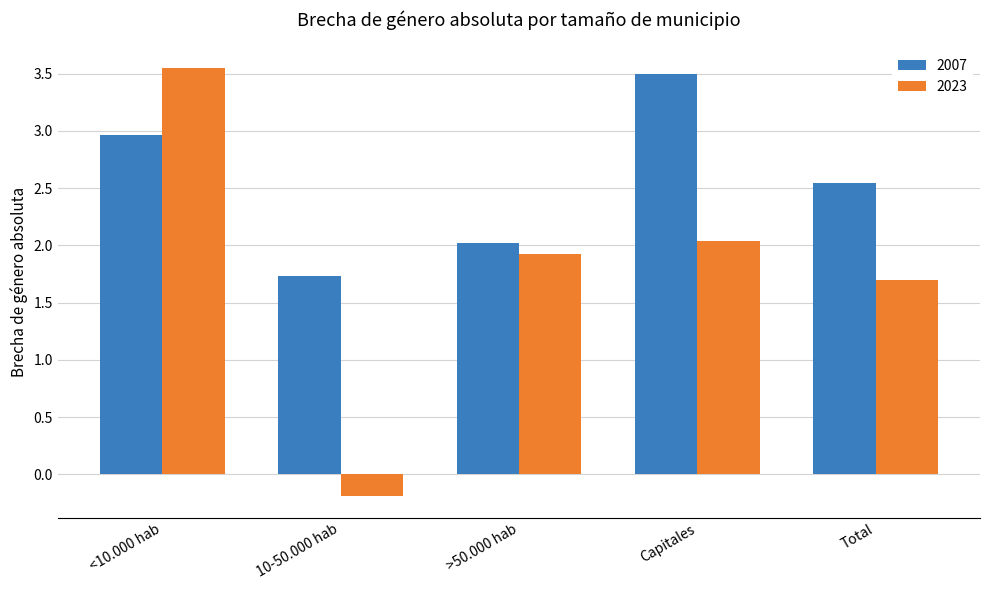

What are all the series names shown in the legend?

2007, 2023